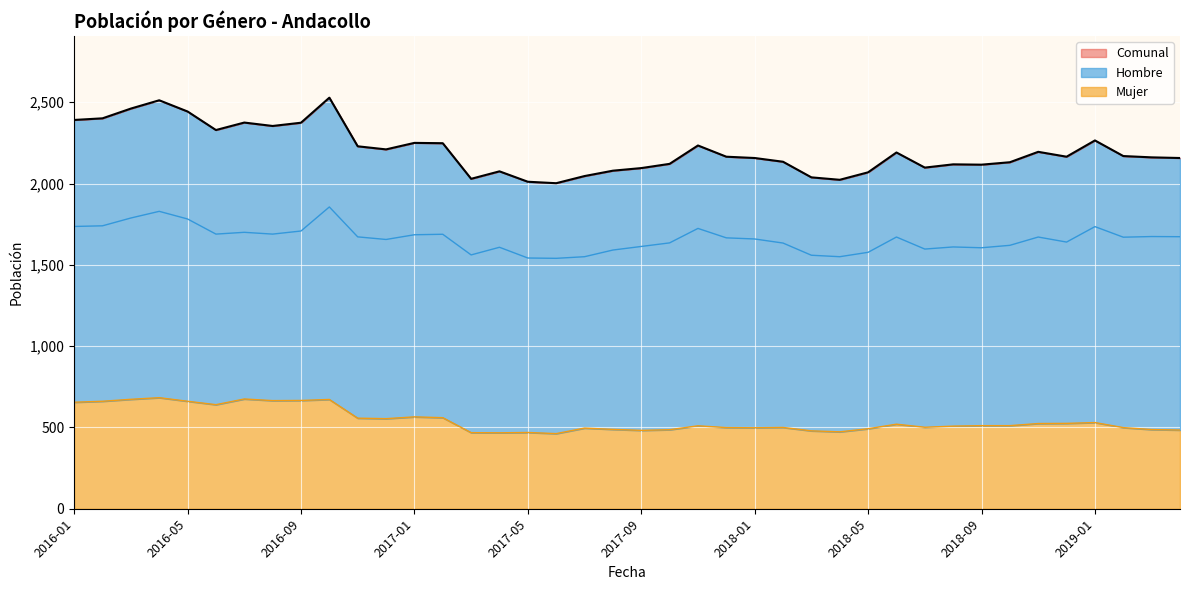

What position from the right is 22?

18